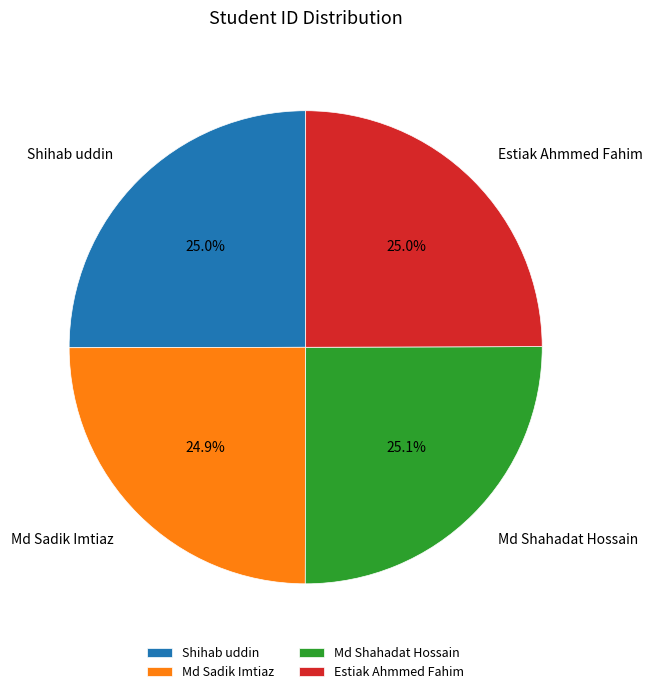

What percentage do Md Sadik Imtiaz and Md Shahadat Hossain together represent?

50.0%